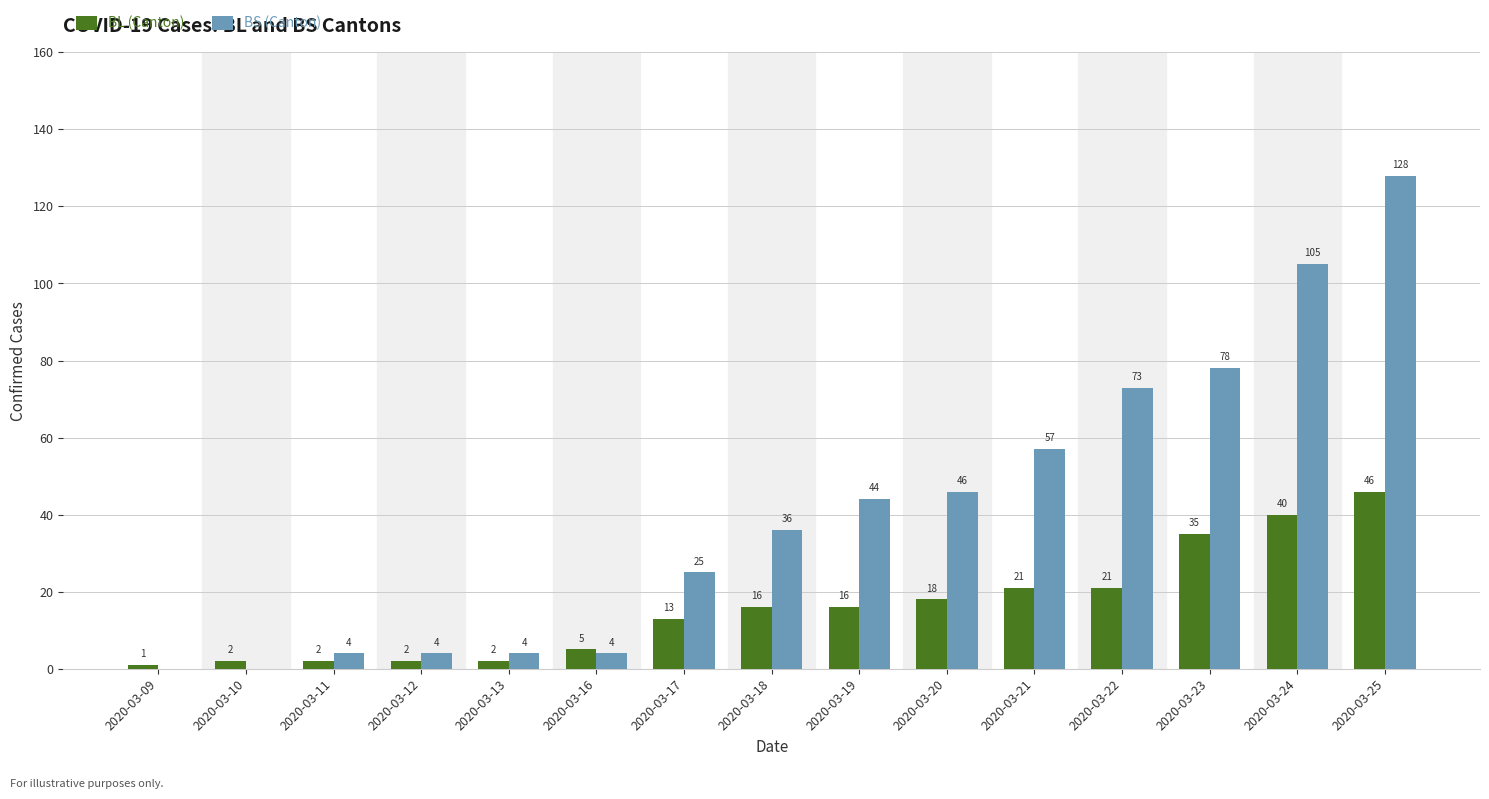

What is the maximum value for BS (Canton)?

128